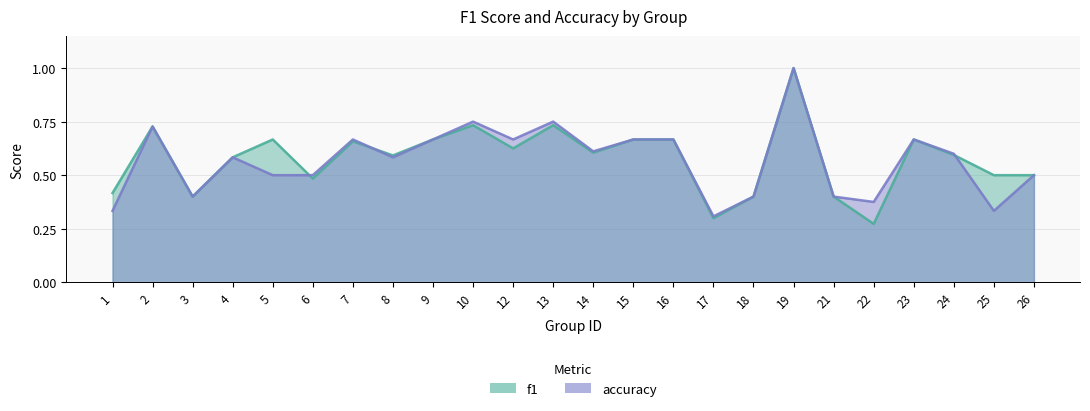

Which label corresponds to the smallest value in the chart?

22